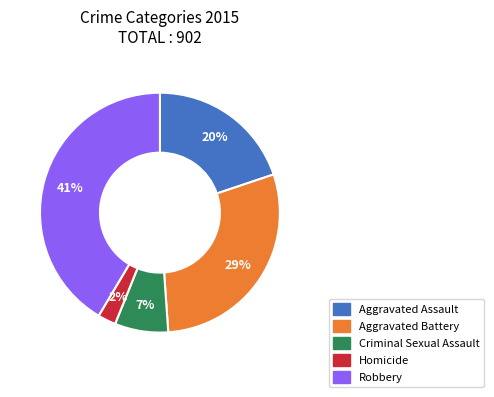

Between Aggravated Assault and Aggravated Battery, which is larger?

Aggravated Battery